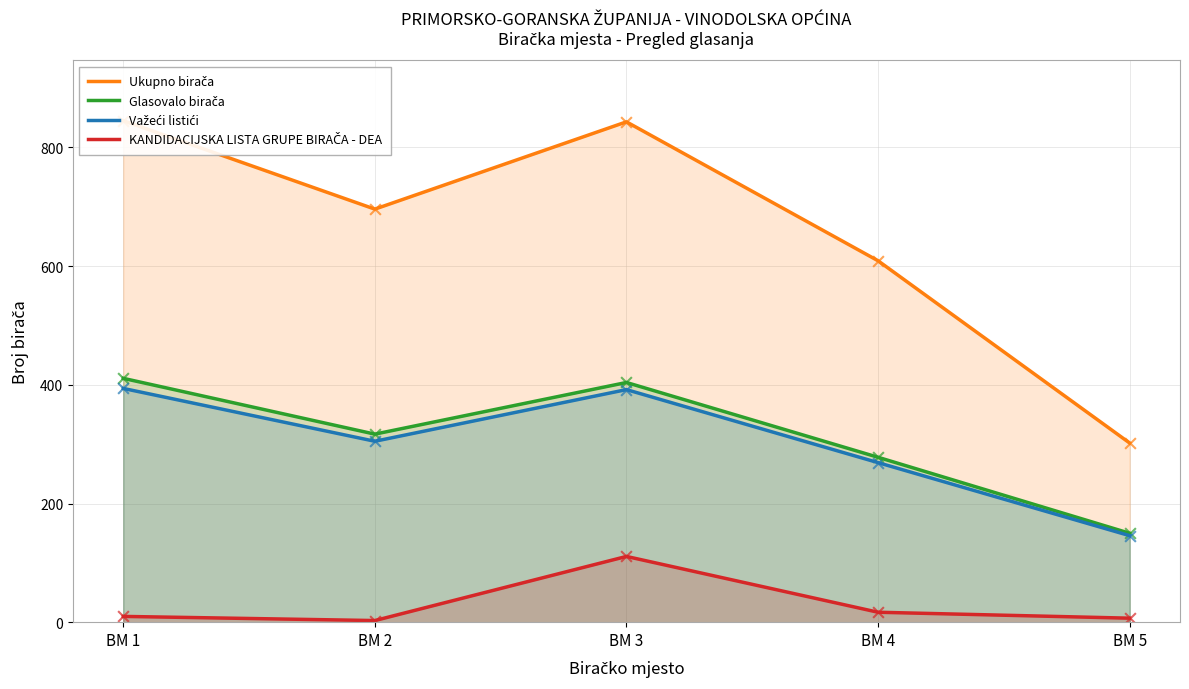

Which series contains the highest Y value?

Ukupno birača